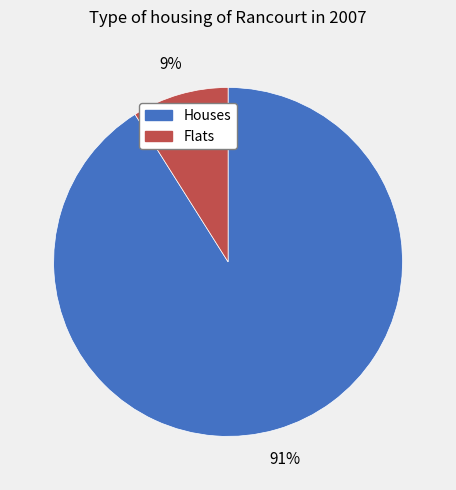

To the nearest percent, what is the average slice percentage?

50%